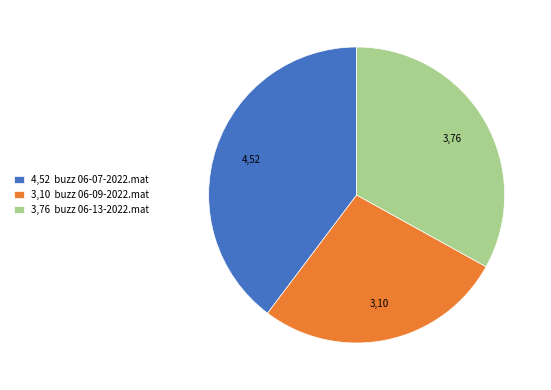

Count the number of slices in the pie.

3